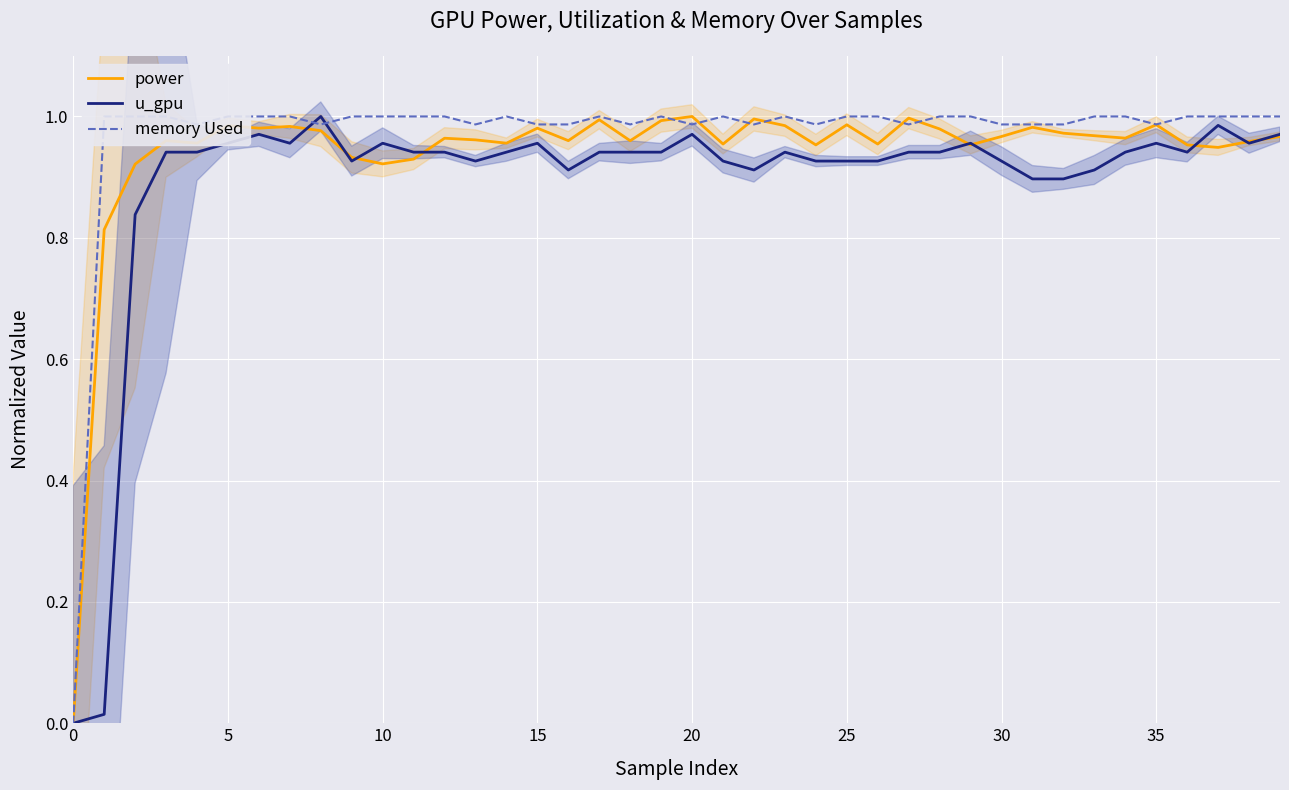

What is the label of the 28th point from the left?

27